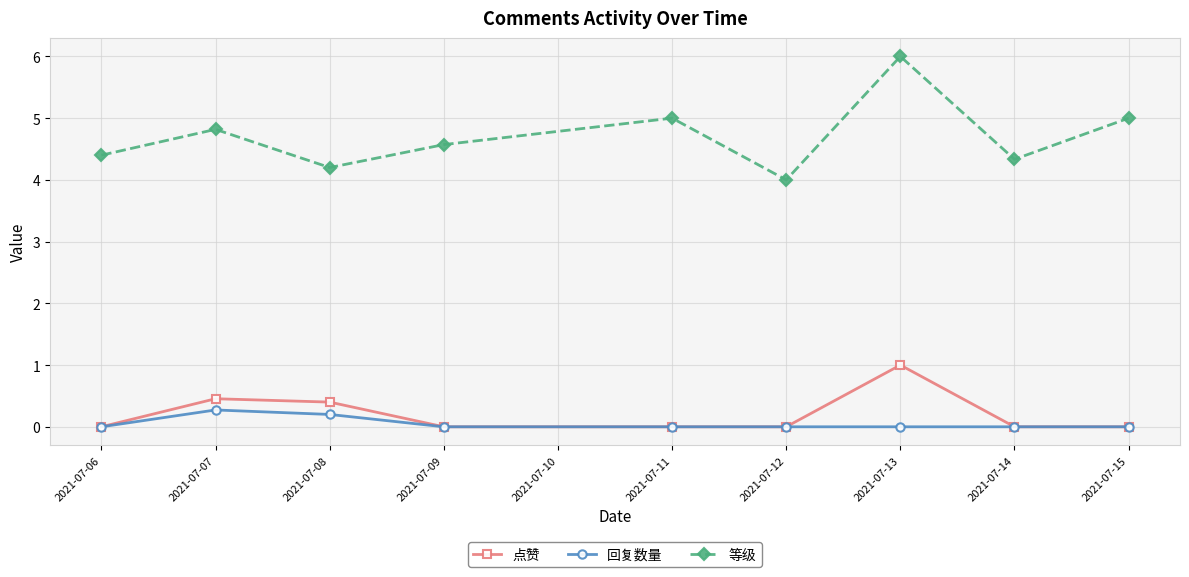

Rank the series at 2021-07-08 from lowest to highest value.

回复数量, 点赞, 等级